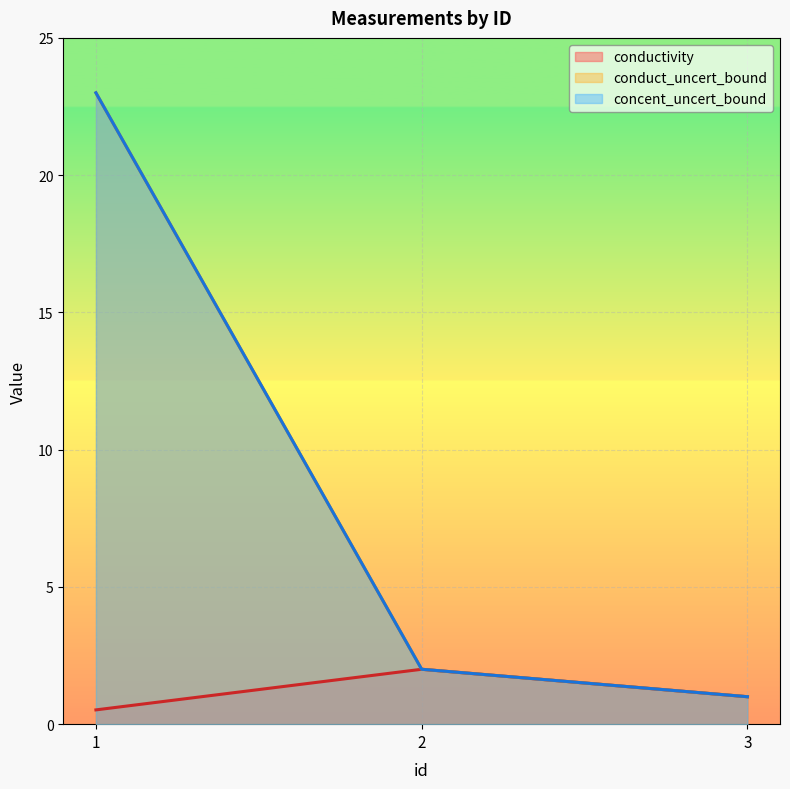

At which category is the sum across all series the highest?

1